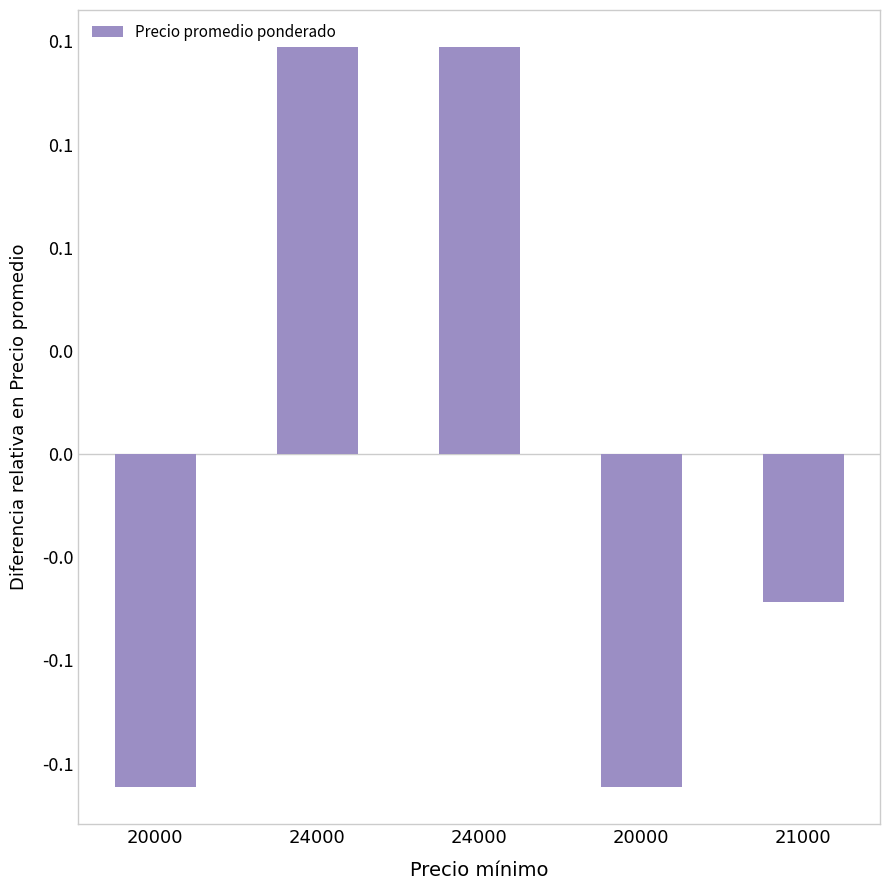

Are the bars horizontal?

No